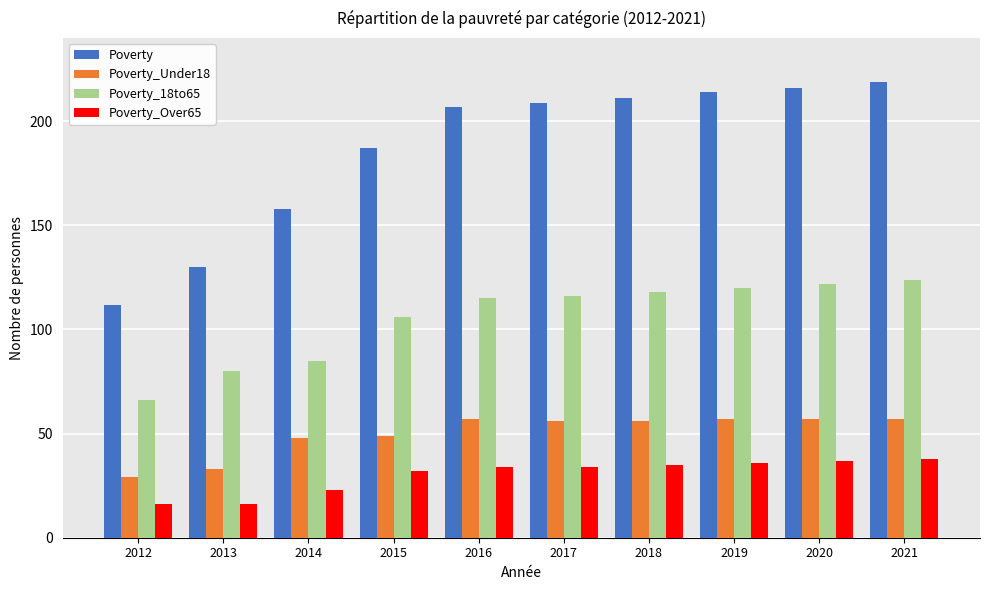

True or false: Poverty_18to65 has a value of 21 at 2013.

False